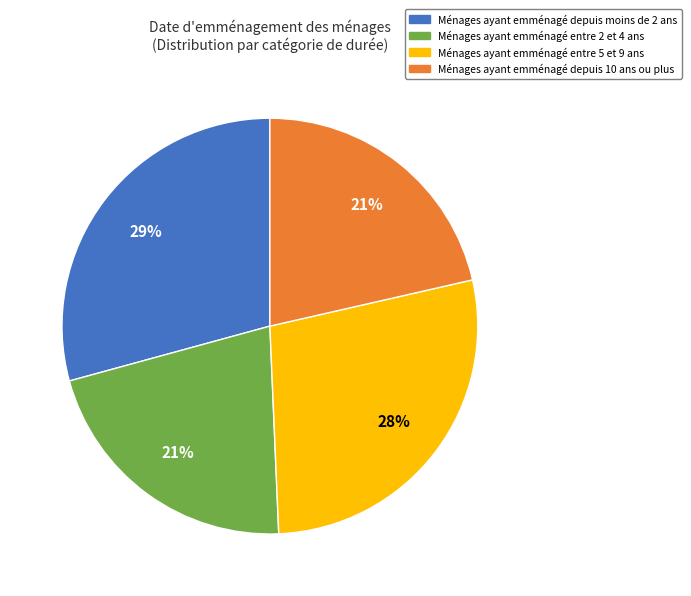

Is the sum of Ménages ayant emménagé depuis 10 ans ou plus and Ménages ayant emménagé entre 5 et 9 ans greater than half?

No